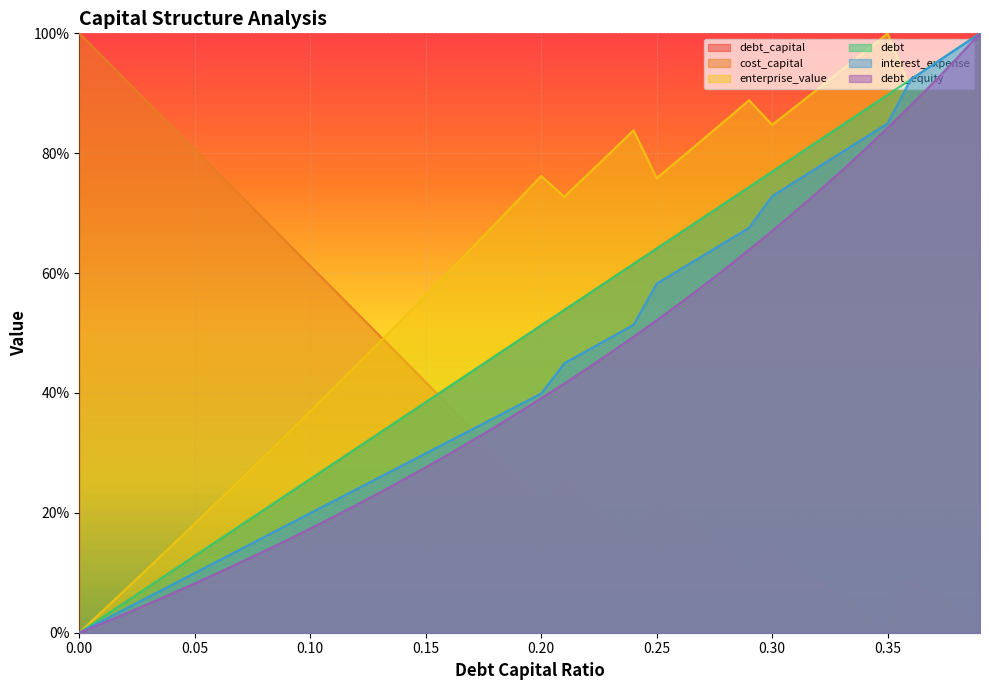

Count the number of data series in this chart.

6